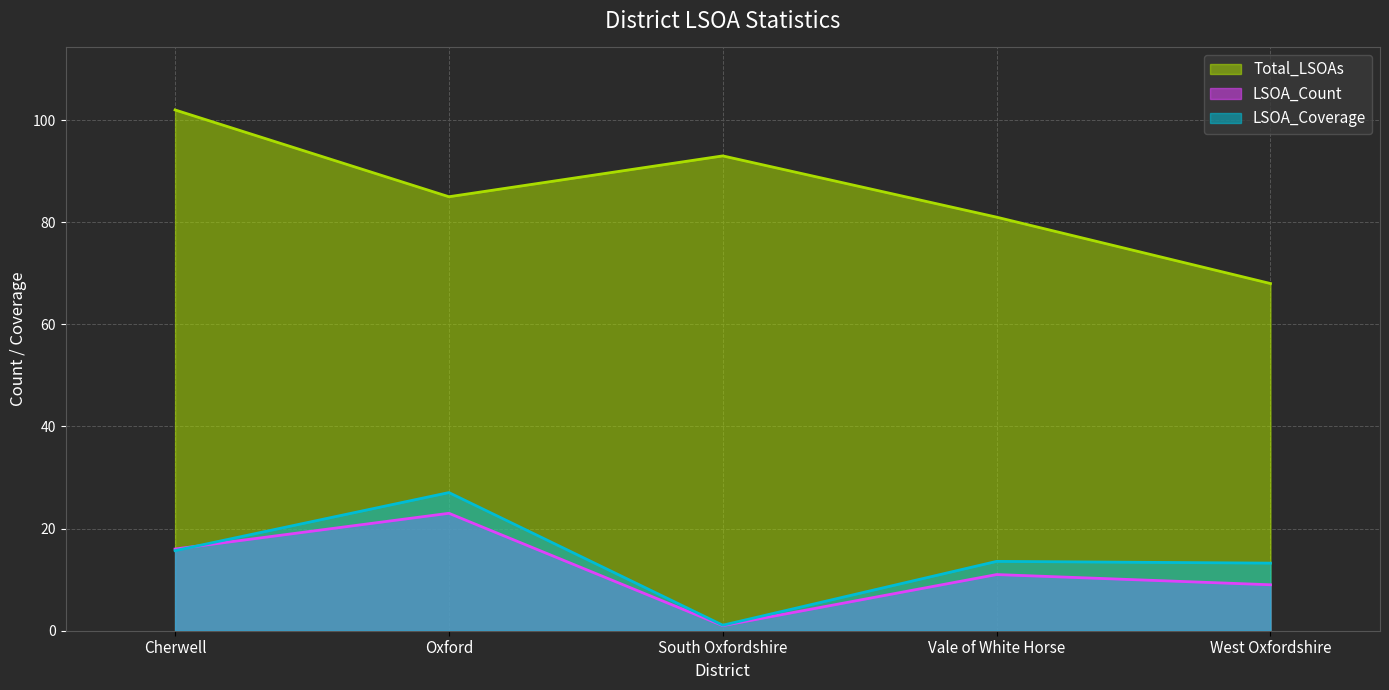

What is the difference between the maximum and minimum values in the LSOA_Coverage series?

26.0